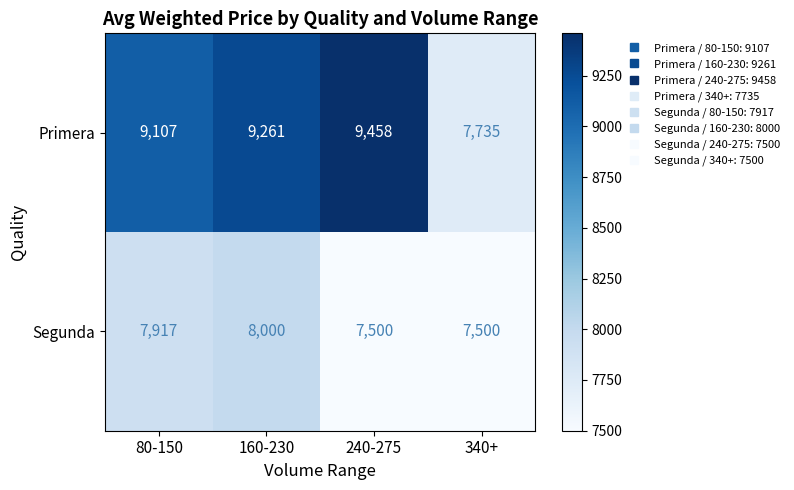

The value of Primera at 340+ is 5190. True or false?

False